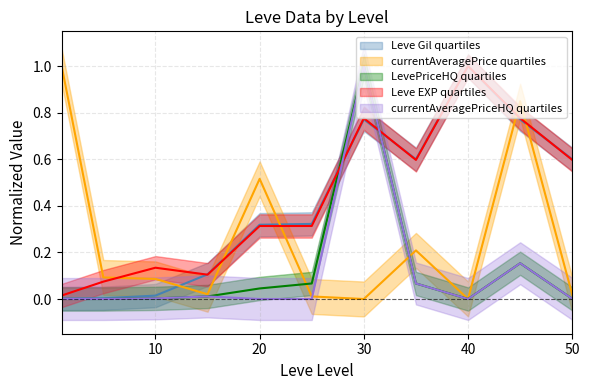

What is the greatest value displayed?

1.0